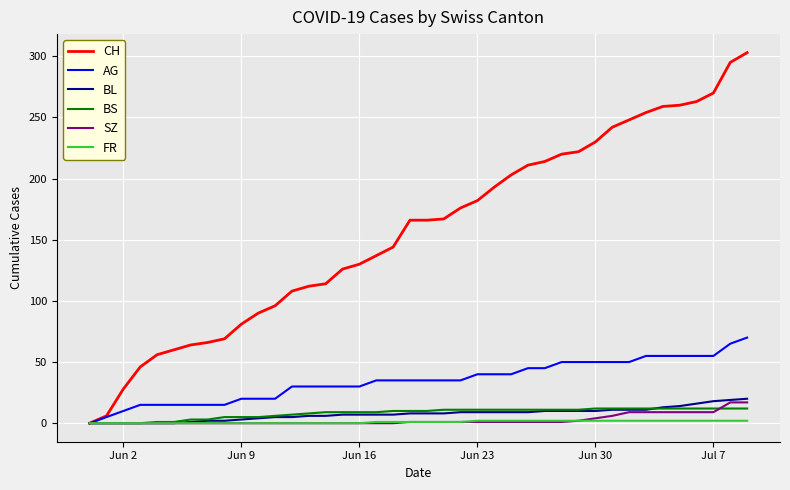

Which series has the largest range (max minus min)?

CH